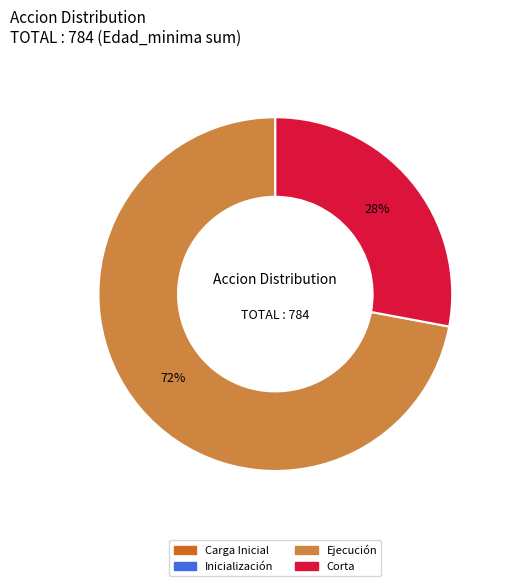

Is it true that Corta is 66% of the pie?

False